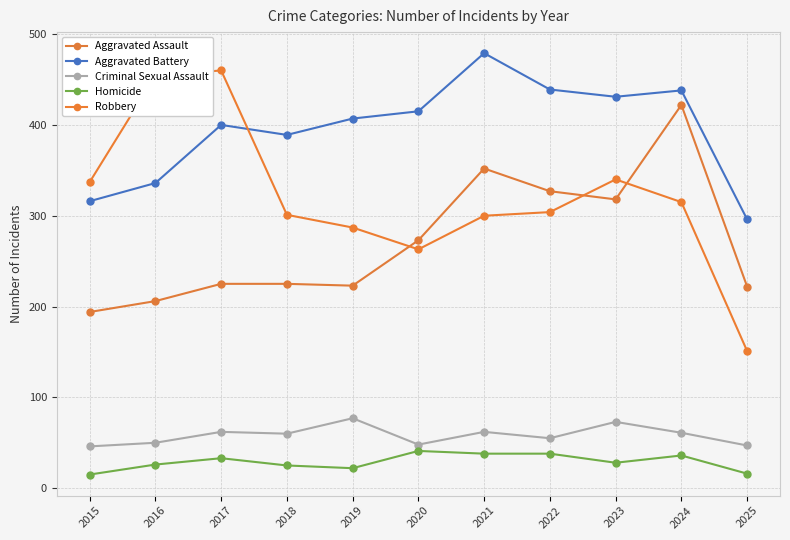

Is the value of Aggravated Battery at 2016 greater than the value of Aggravated Assault at 2018?

Yes